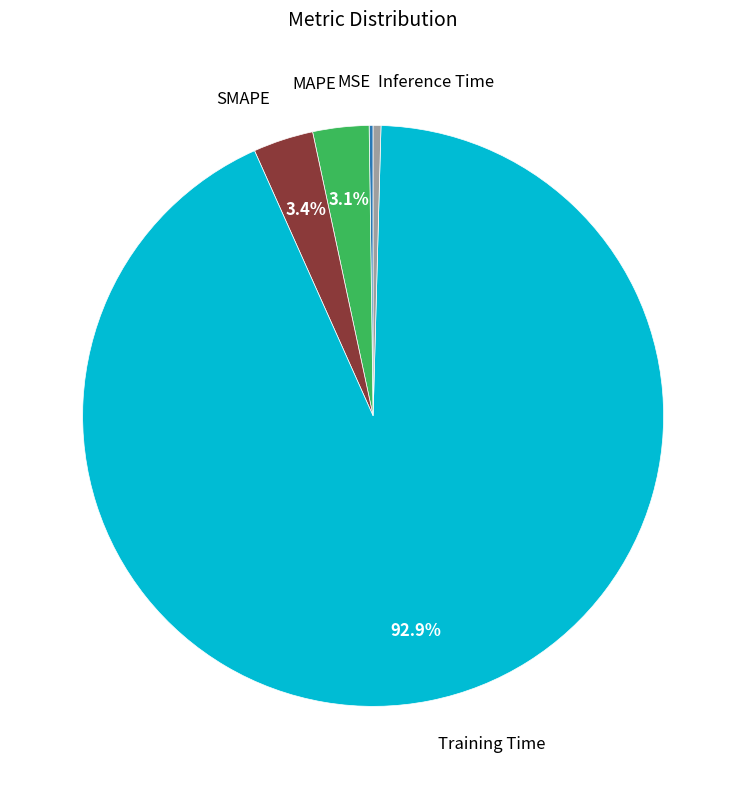

Does any single category account for the majority?

Yes